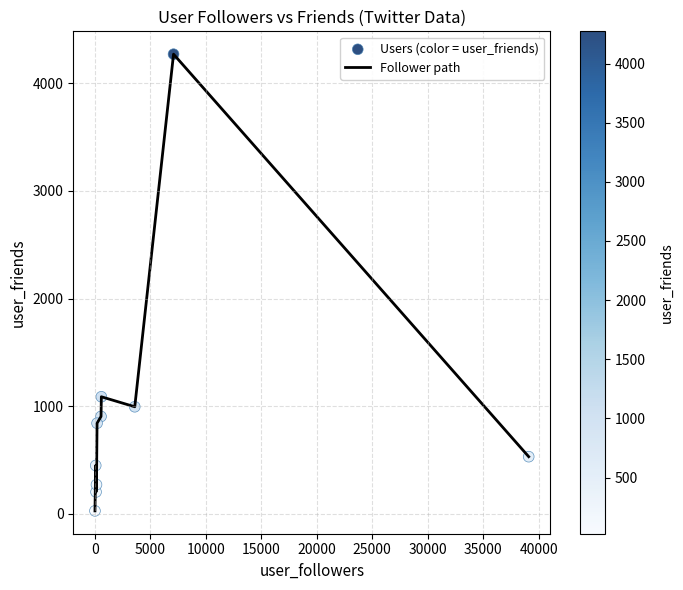

What is the difference between the maximum and minimum values?

4246